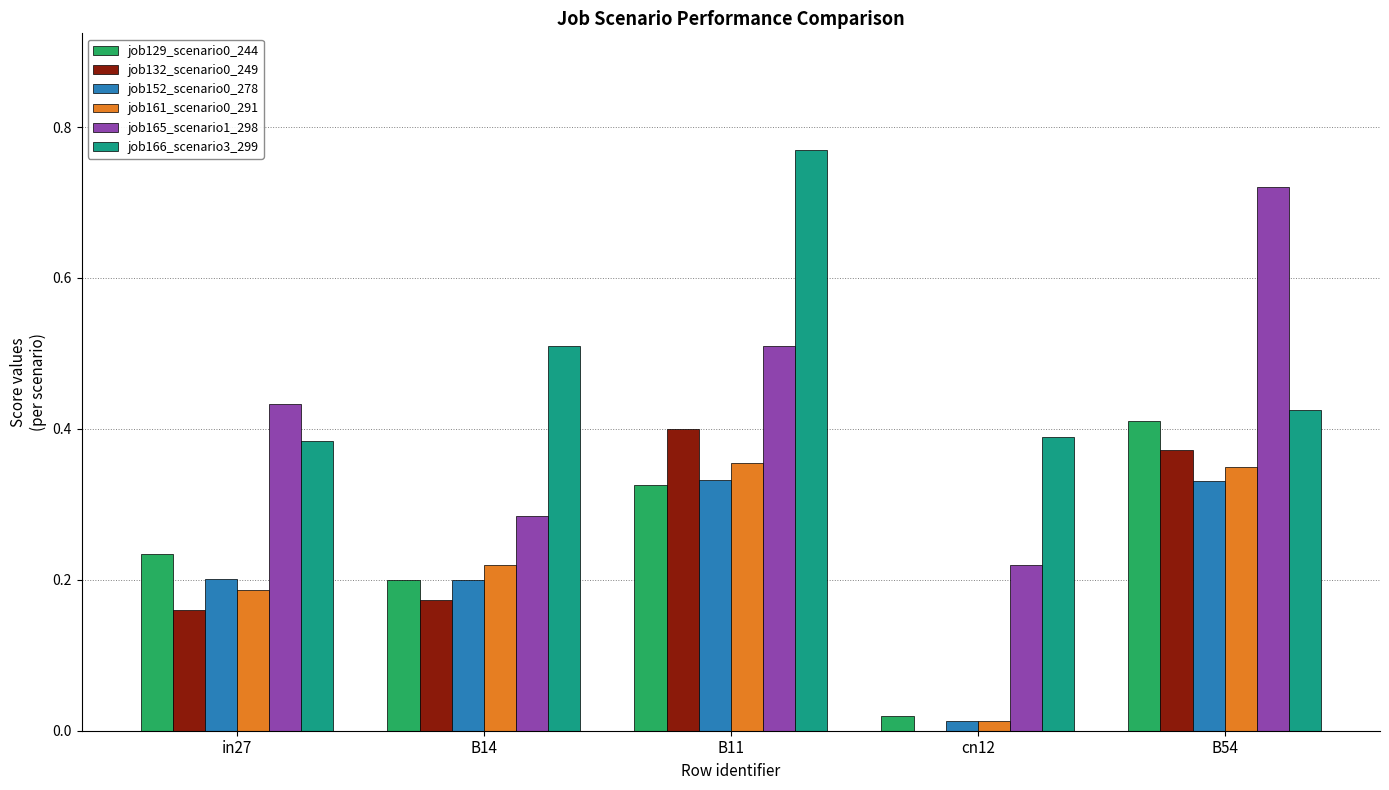

Is it true that job161_scenario0_291 equals 0.2 at B11?

False